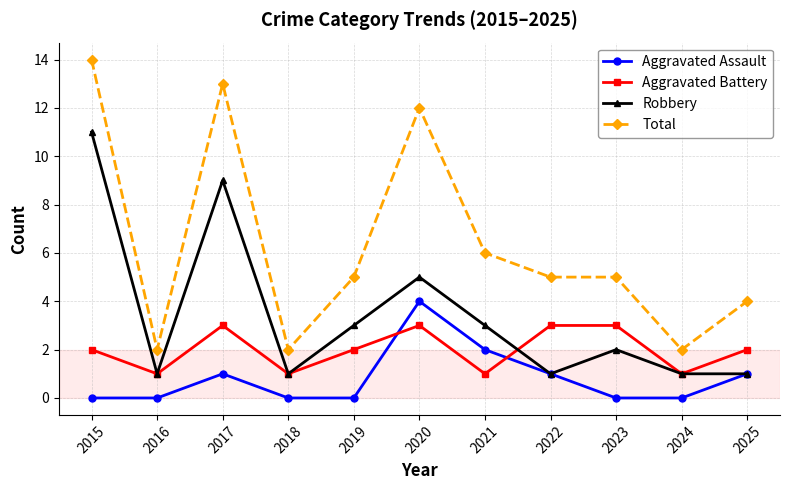

List the series in order of their peak value, highest first.

Total, Robbery, Aggravated Assault, Aggravated Battery